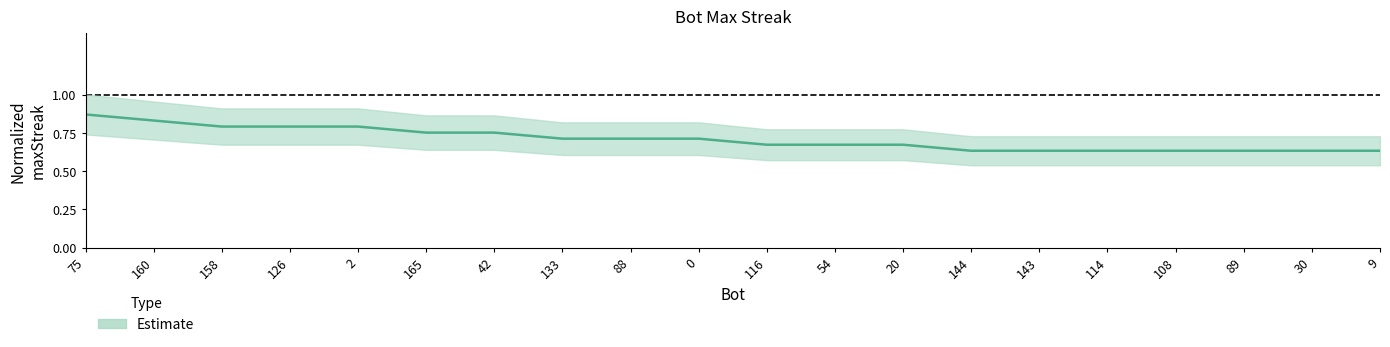

Between 2 and 114, which is larger?

2